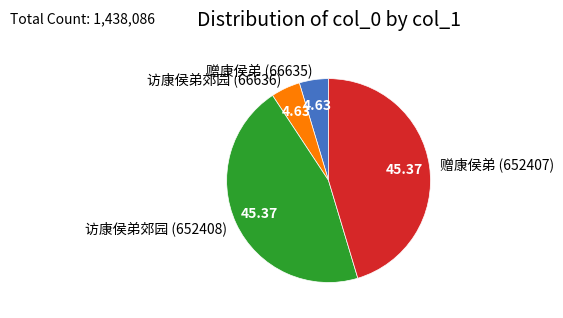

Is it true that 访康侯弟郊园 (66636) is 5% of the pie?

True